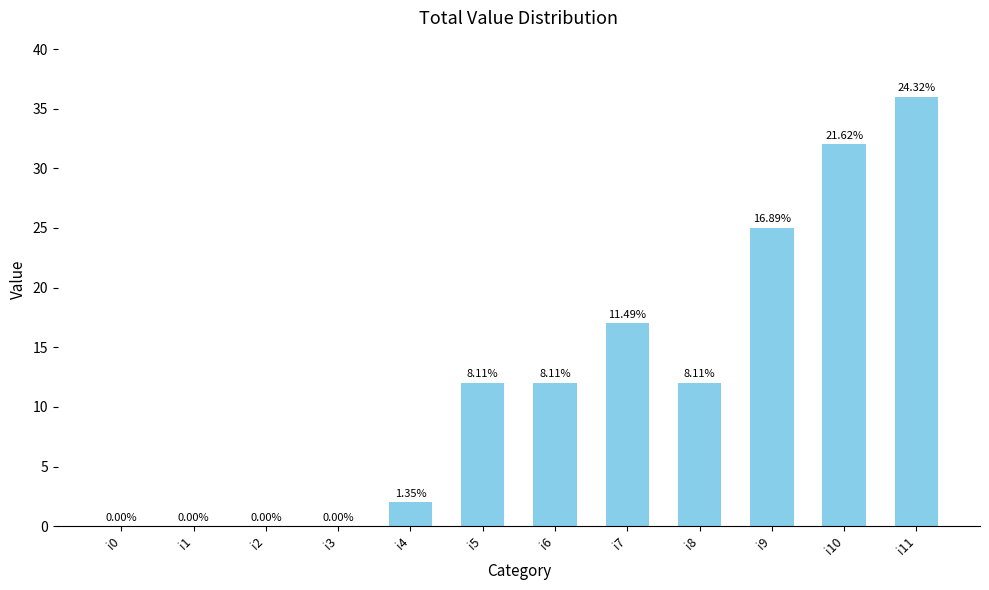

Rank the categories by value from lowest to highest.

i0, i1, i2, i3, i4, i5, i6, i8, i7, i9, i10, i11